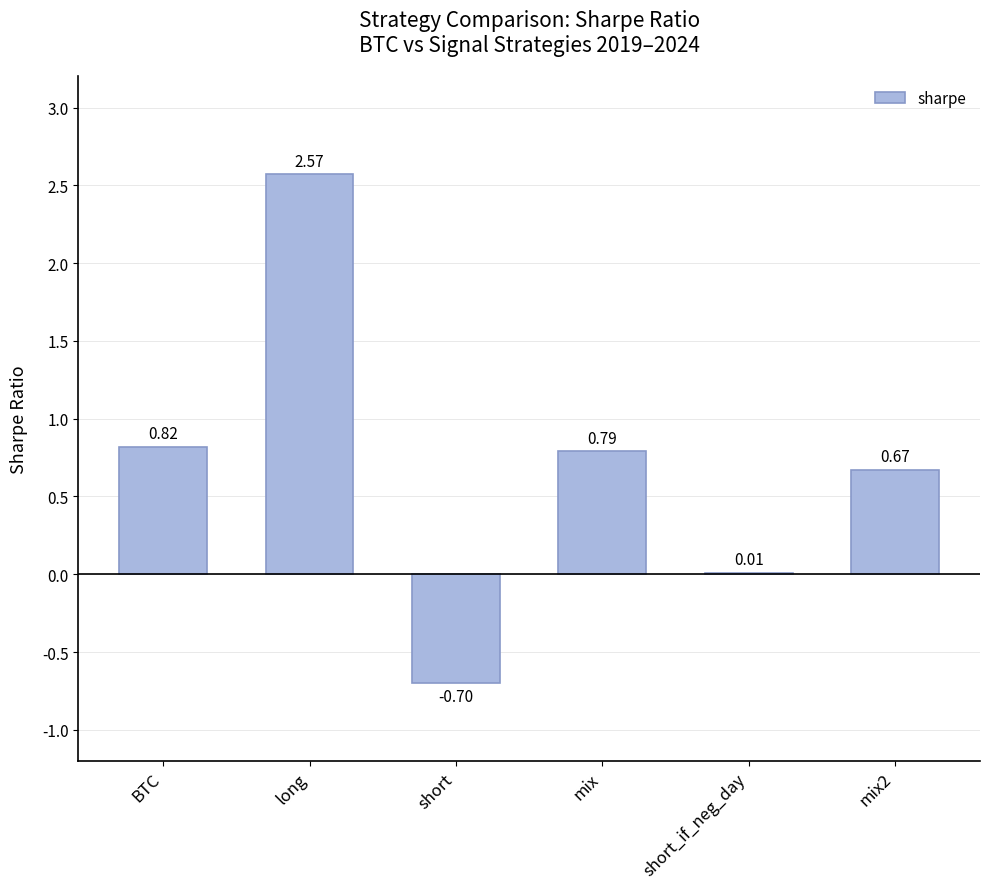

Where is the data nearest to the value 0?

short_if_neg_day